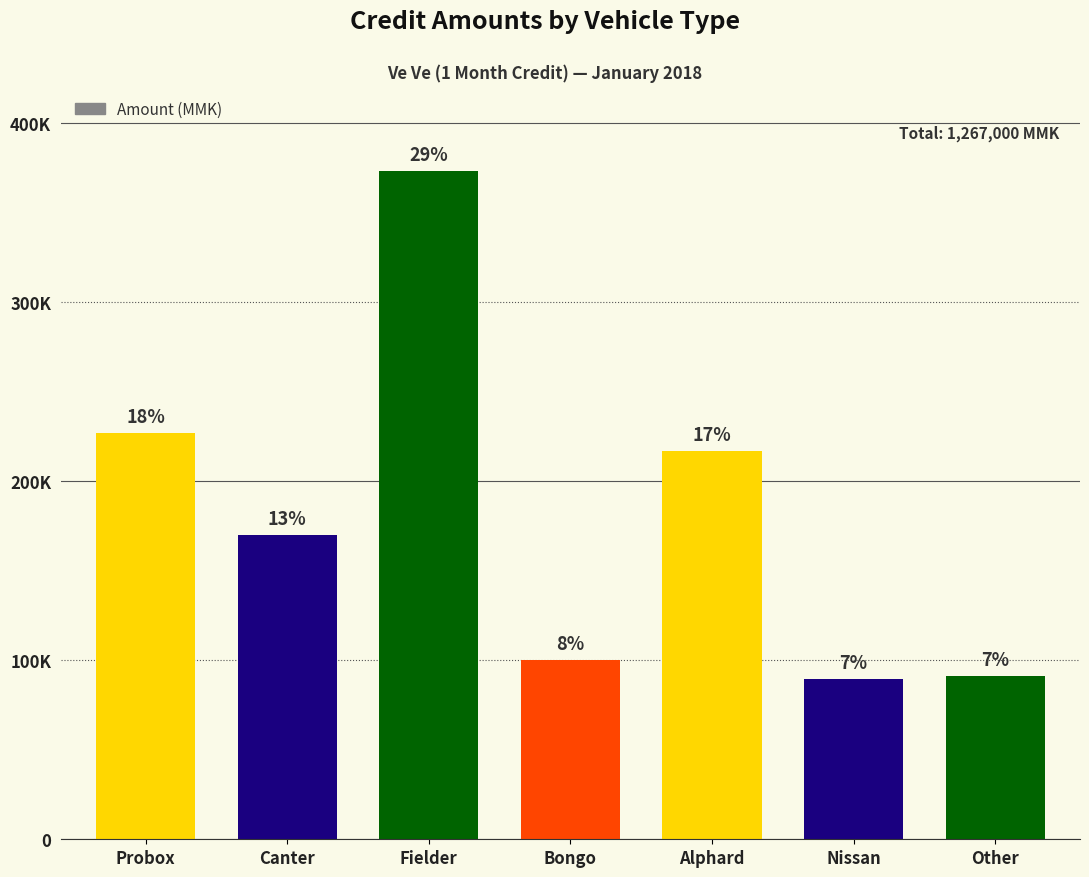

Reading right to left, extract all data points from this chart.

91000	89500	216500	100000	373000	170000	227000